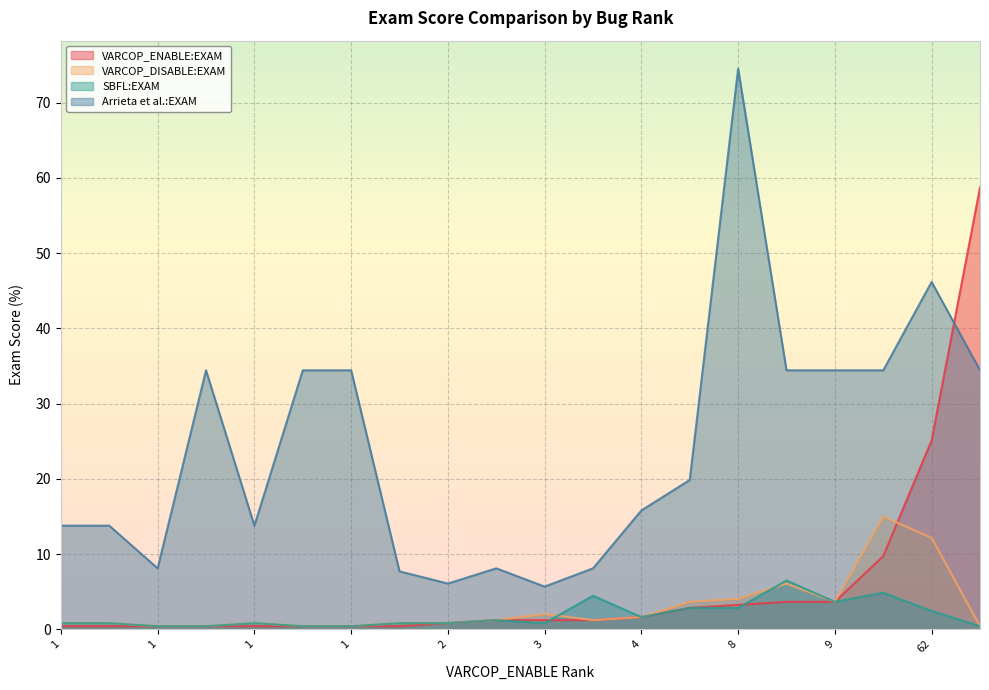

What are all the series names shown in the legend?

VARCOP_ENABLE:EXAM, VARCOP_DISABLE:EXAM, SBFL:EXAM, Arrieta et al.:EXAM